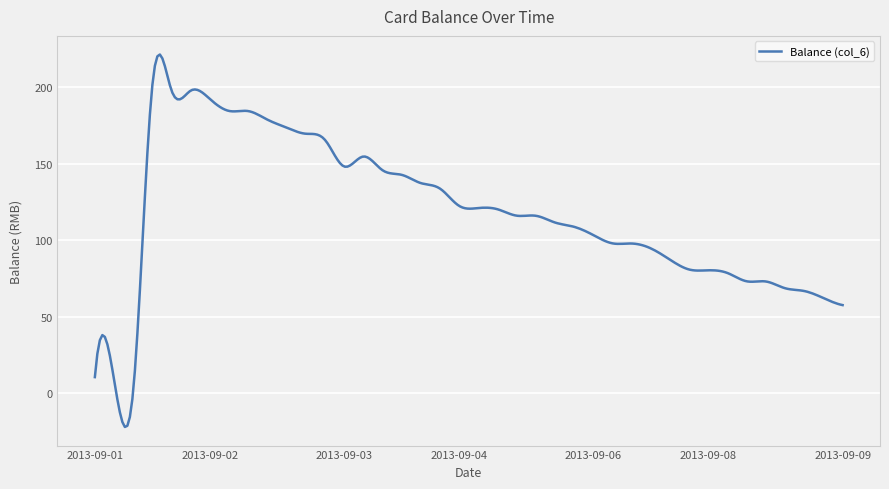

What is the maximum value shown in the chart?

221.4